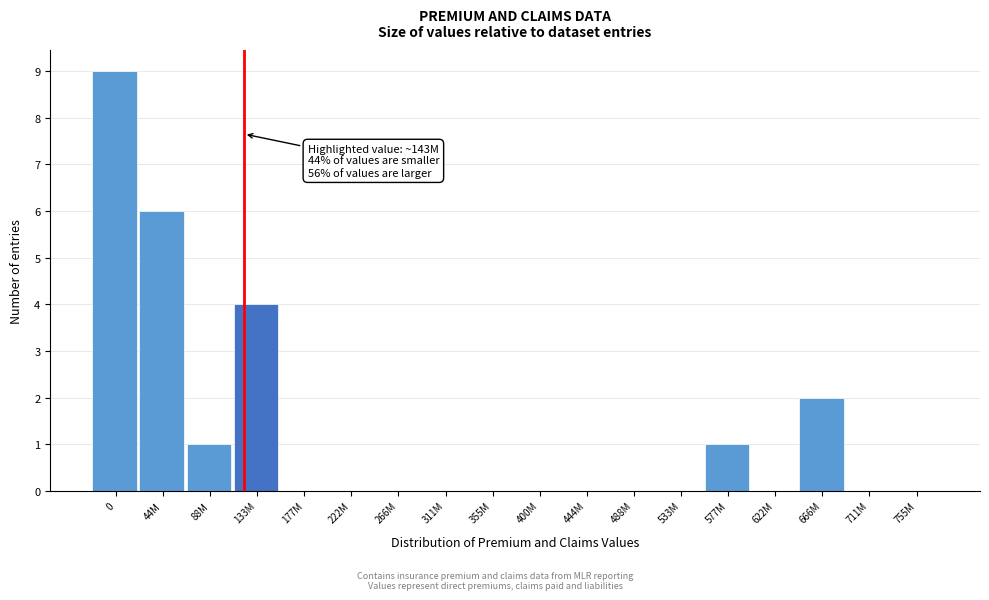

Reading right to left, what are all the values shown in this chart?

755M=0	711M=0	666M=2	622M=0	577M=1	533M=0	488M=0	444M=0	400M=0	355M=0	311M=0	266M=0	222M=0	177M=0	133M=4	88M=1	44M=6	0=9